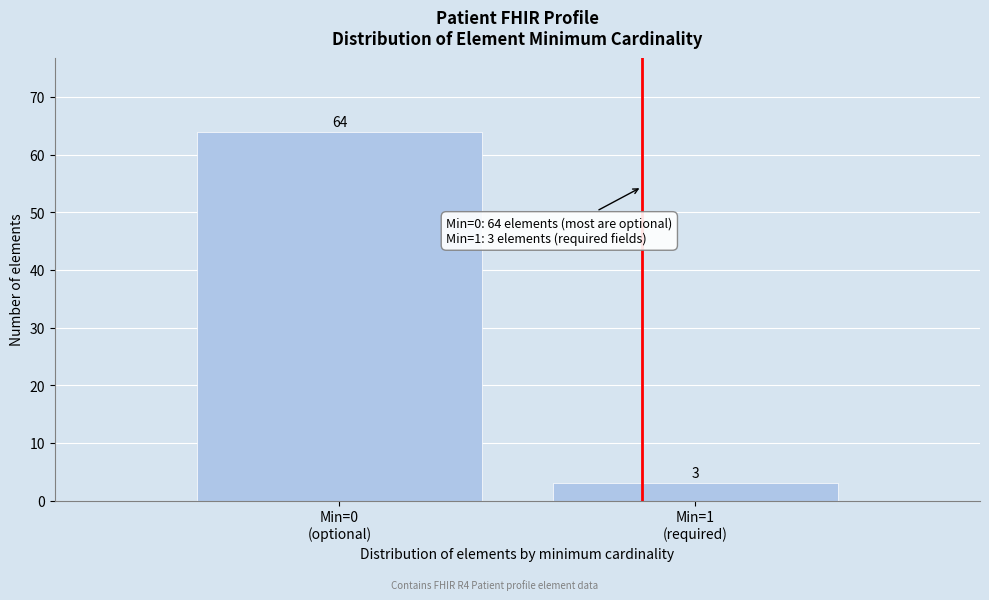

Reading left to right, list all the values displayed in this chart.

64	3